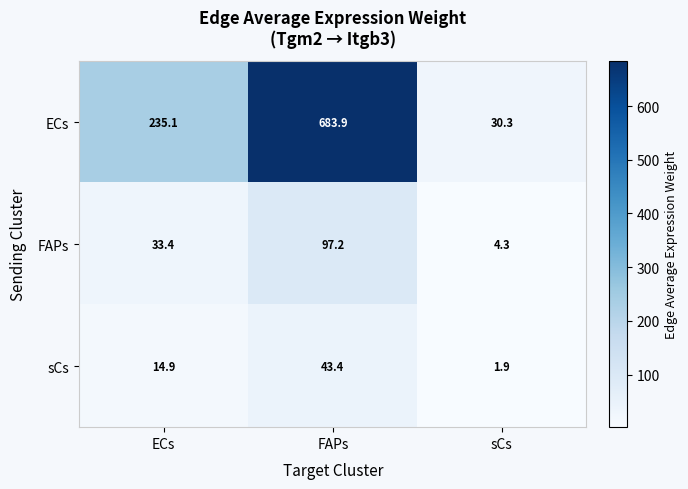

At which label does ECs reach its minimum?

sCs